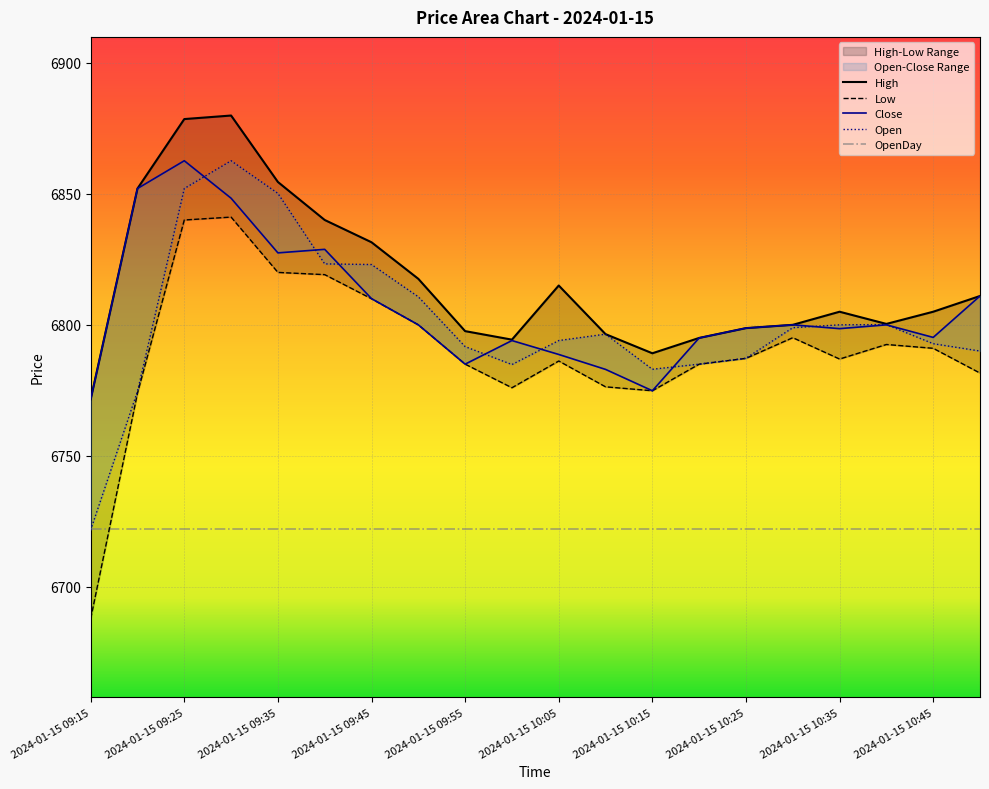

How many categories are shown in the chart?

20